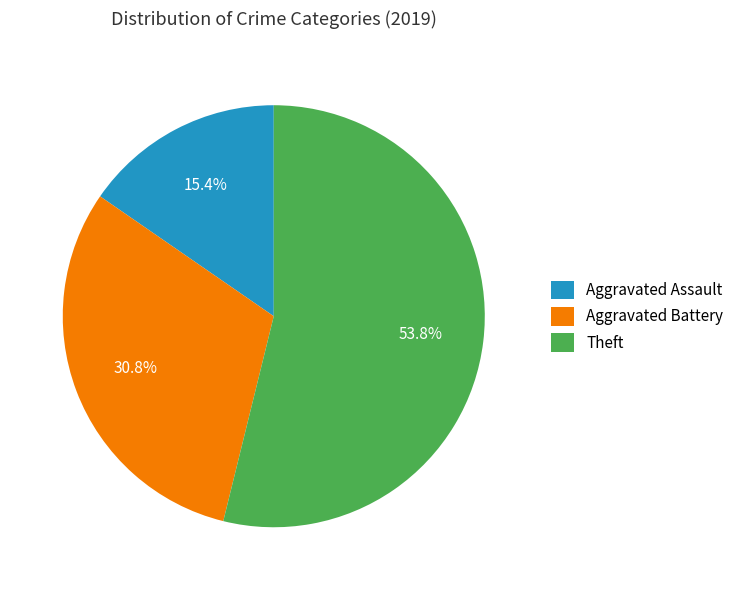

What is the ratio of the value at Aggravated Assault to the value at Aggravated Battery?

0.5